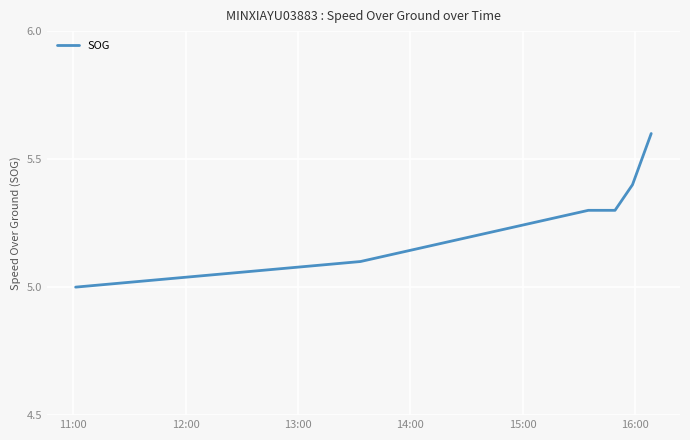

What is the smallest value displayed?

5.0